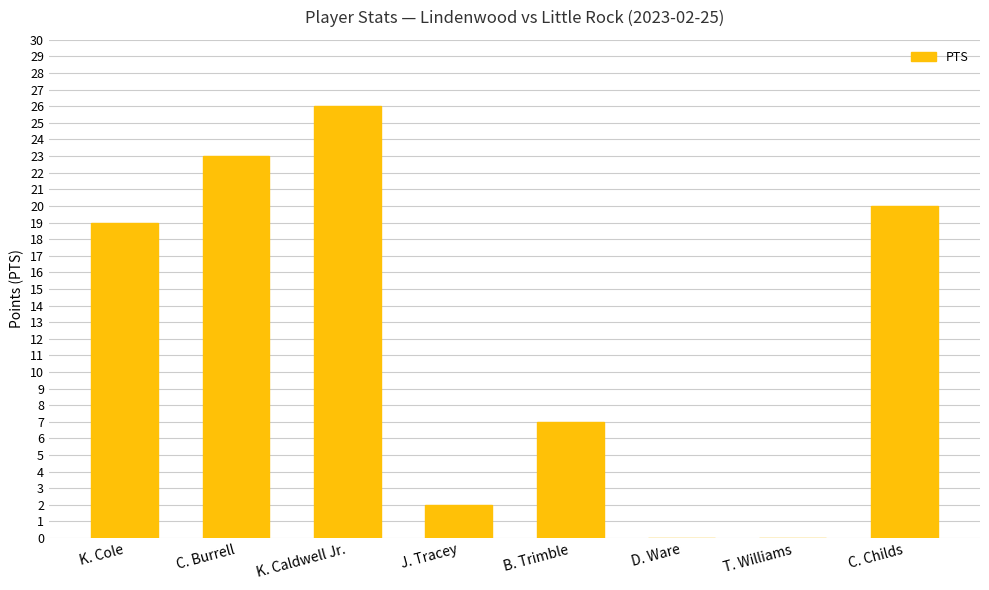

Is it true that the value at B. Trimble is 4?

False